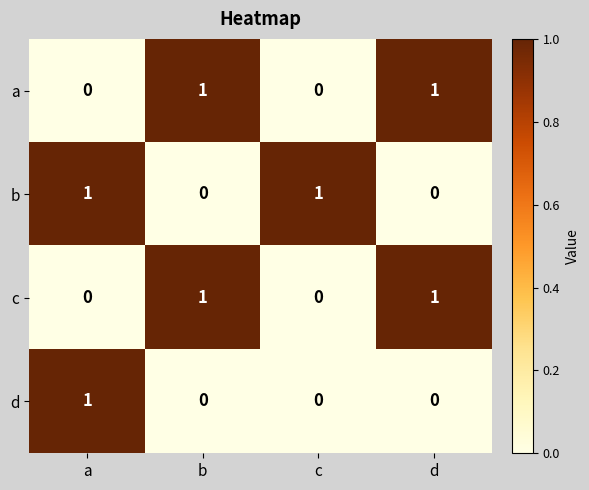

The value of c at b is 0. True or false?

False